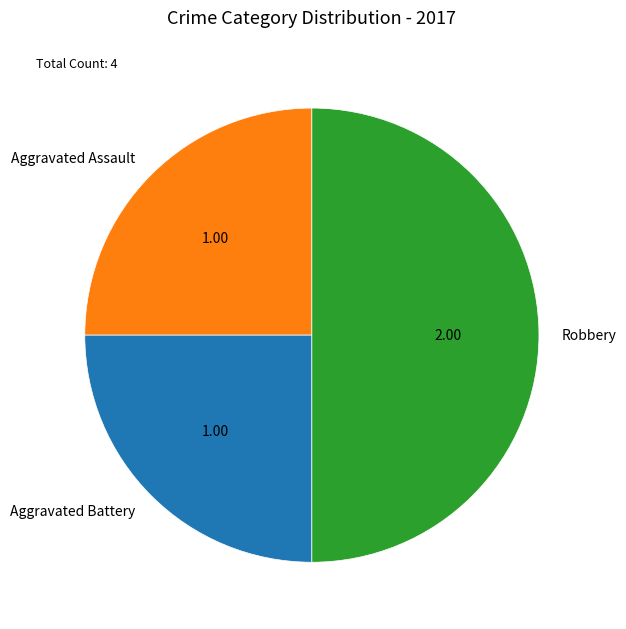

Is it true that Aggravated Assault is 36% of the pie?

False